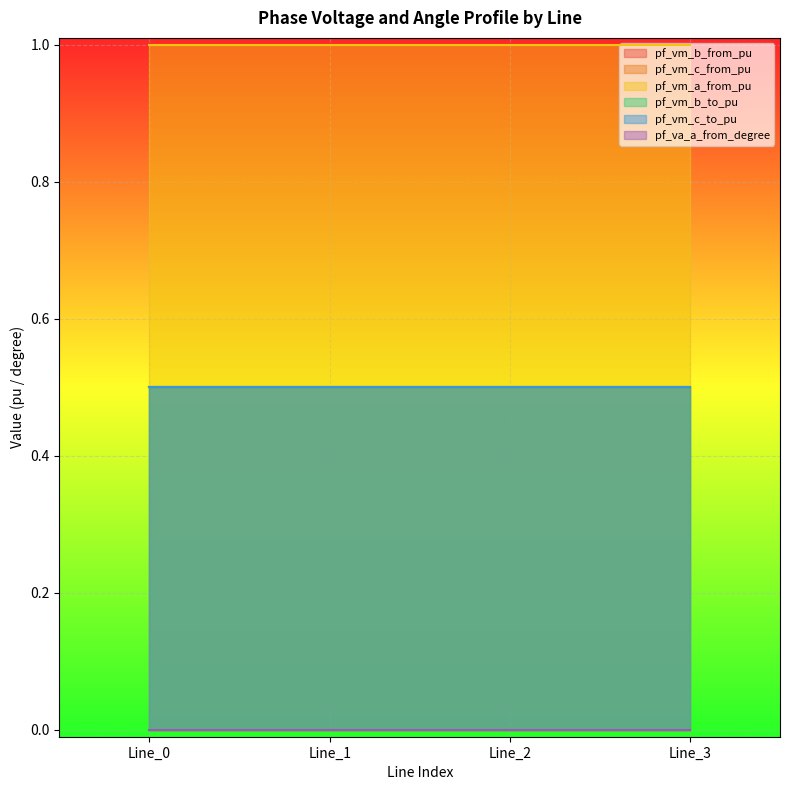

At Line_2, list the series in order from smallest to largest.

pf_va_a_from_degree, pf_vm_b_from_pu, pf_vm_b_to_pu, pf_vm_c_to_pu, pf_vm_c_from_pu, pf_vm_a_from_pu